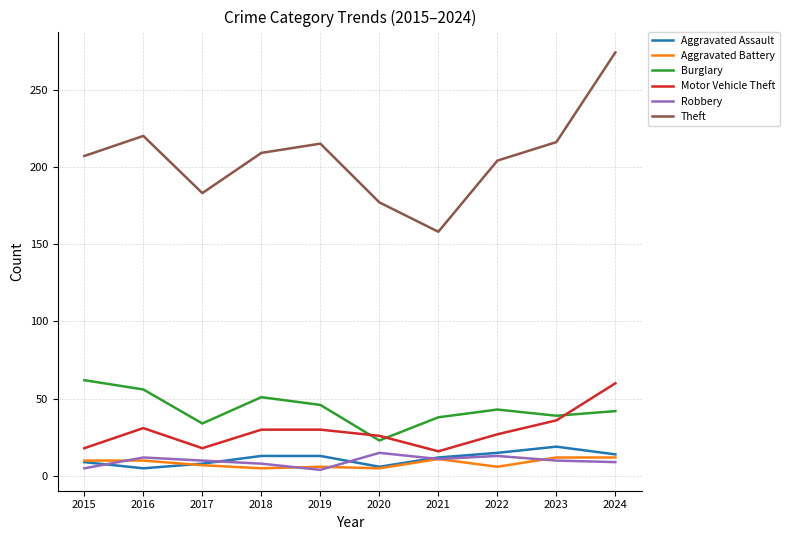

At how many categories does at least one series exceed 253?

1